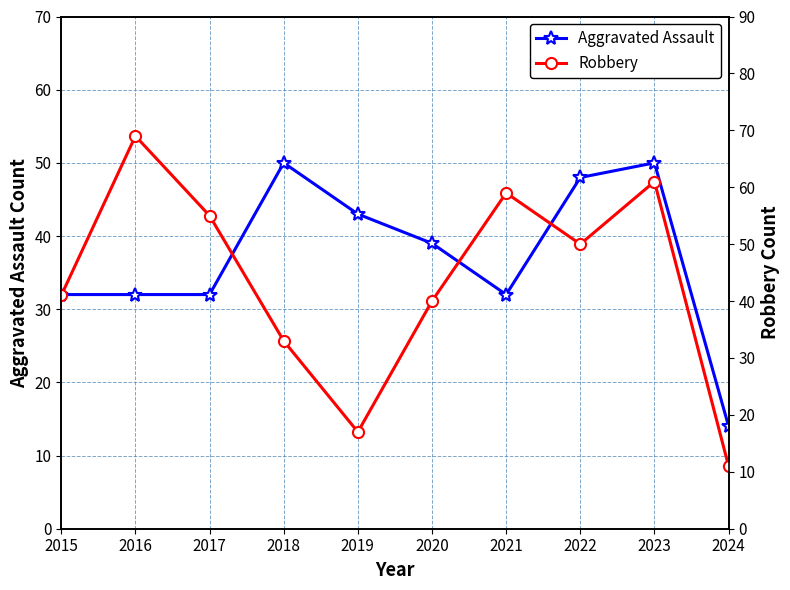

What is the highest value of the Aggravated Assault series?

50